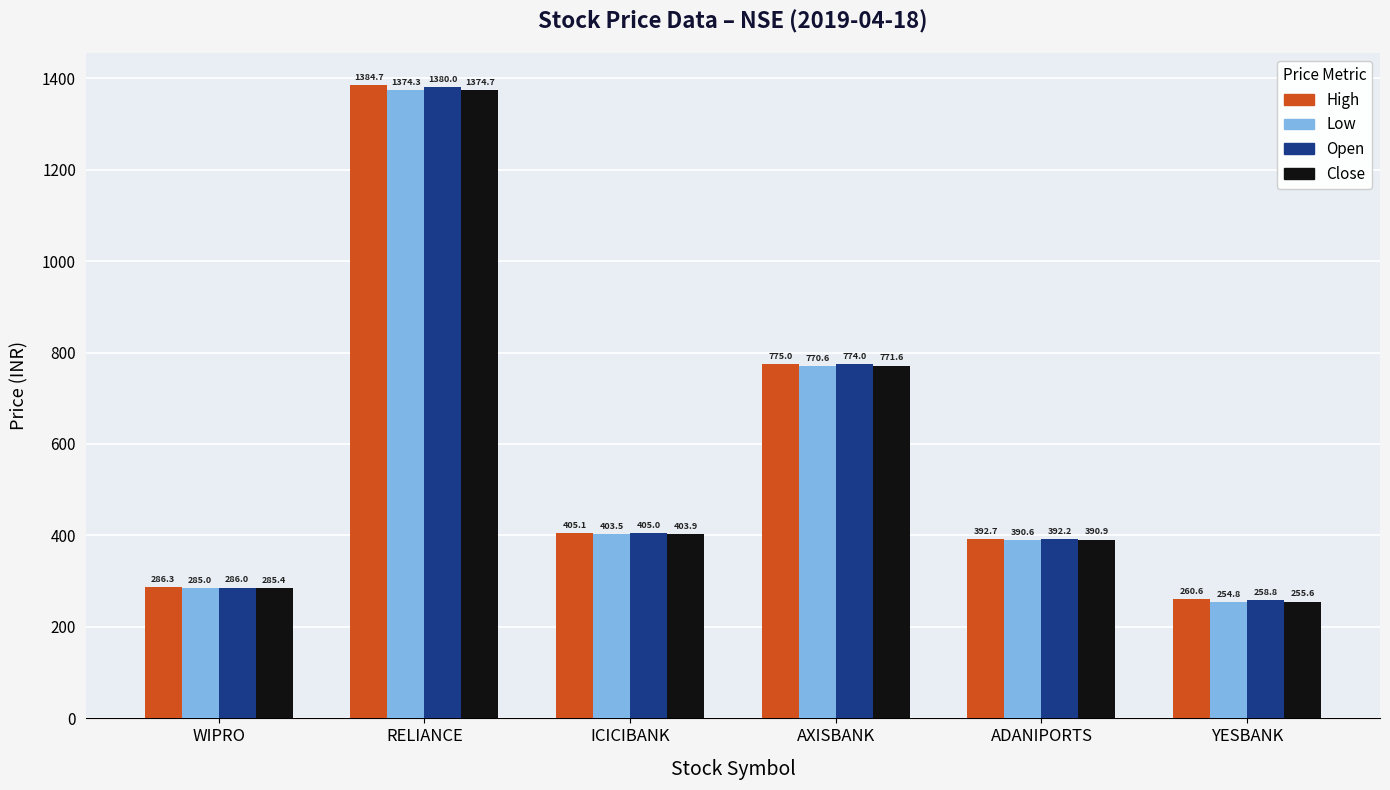

Which series changed the most between RELIANCE and YESBANK?

High